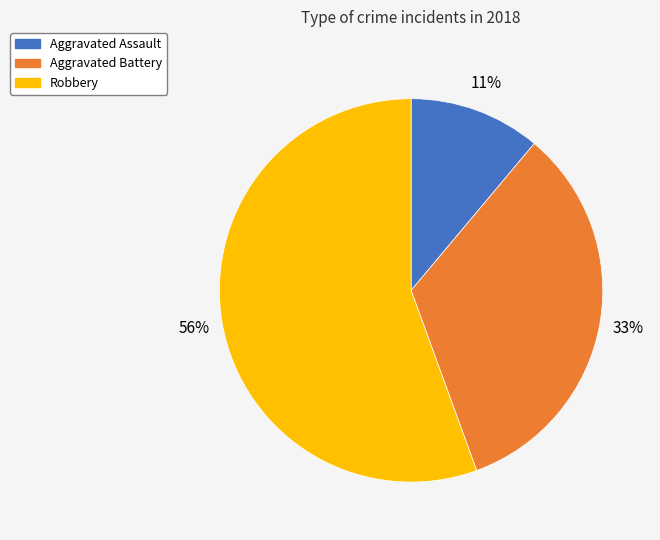

Which slice is the largest?

Robbery